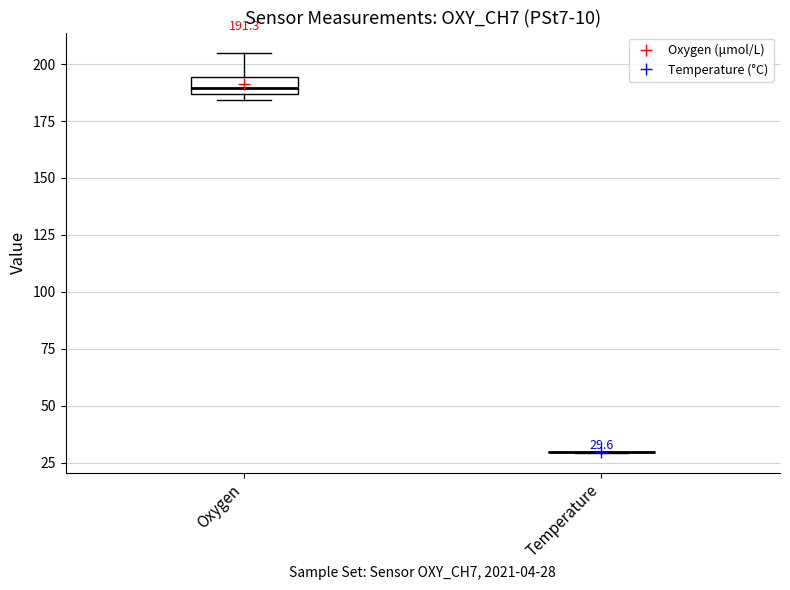

Which box is the tallest, from its lower edge to its upper edge?

Oxygen